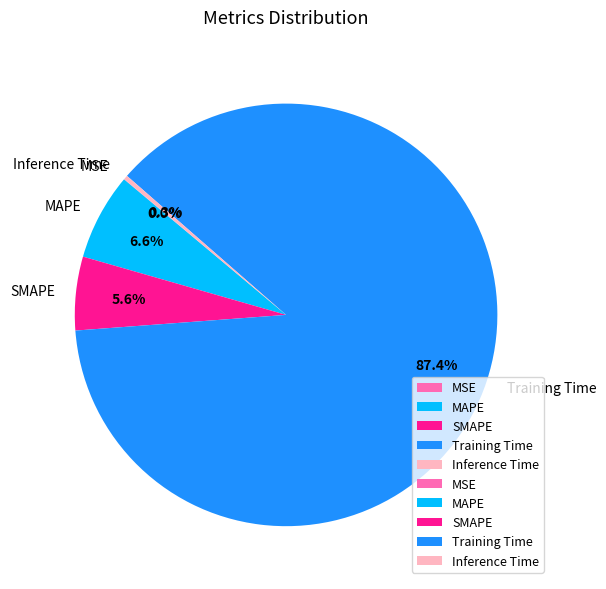

What is the largest slice in the pie chart?

Training Time